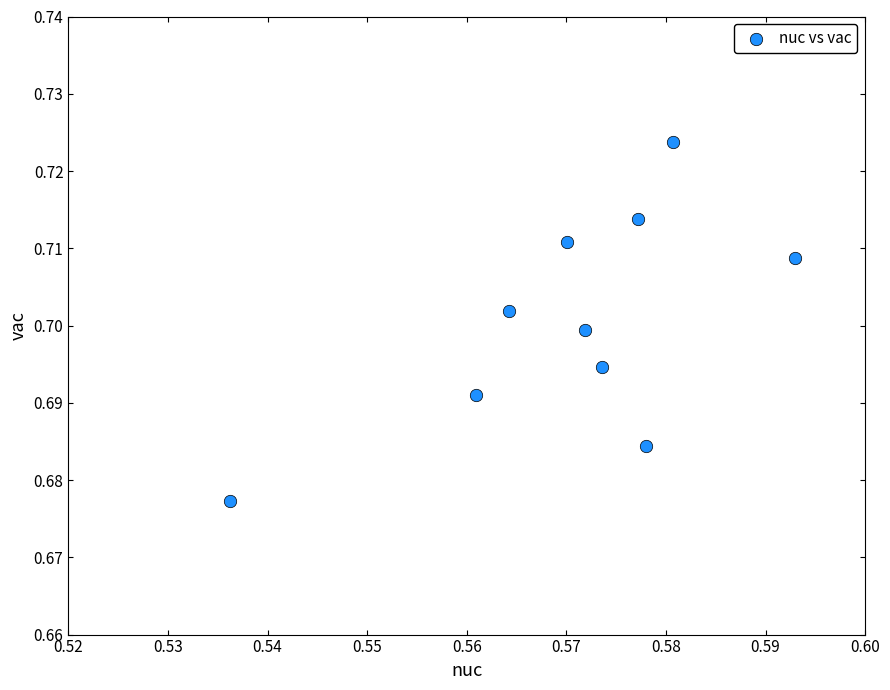

What is the average X value?

0.6